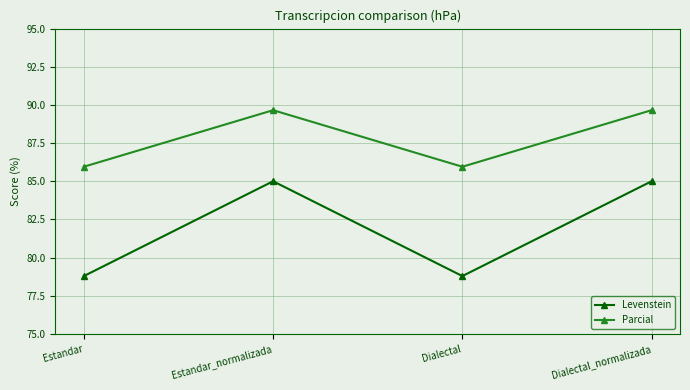

What is the difference between the maximum and minimum values in the Parcial series?

3.7